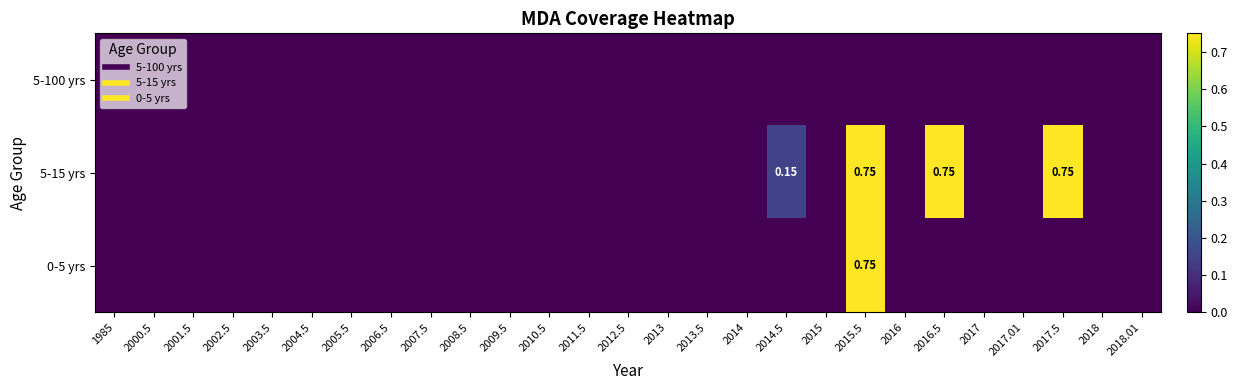

List the labels in order of 5-15 yrs value, smallest first.

1985, 2000.5, 2001.5, 2002.5, 2003.5, 2004.5, 2005.5, 2006.5, 2007.5, 2008.5, 2009.5, 2010.5, 2011.5, 2012.5, 2013, 2013.5, 2014, 2015, 2016, 2017, 2017.01, 2018, 2018.01, 2014.5, 2015.5, 2016.5, 2017.5